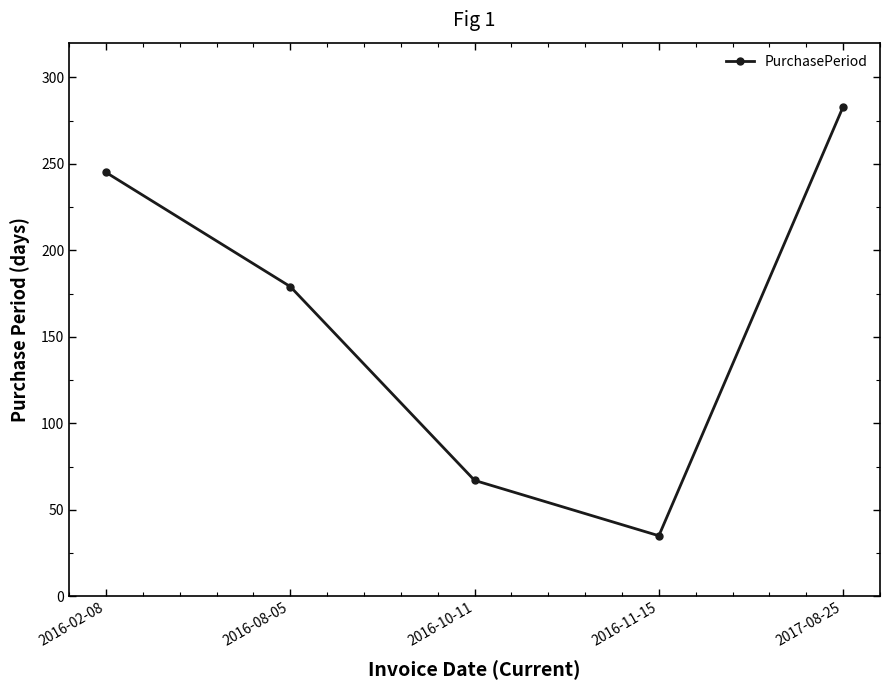

Does the chart display data point markers on the line(s)?

Yes